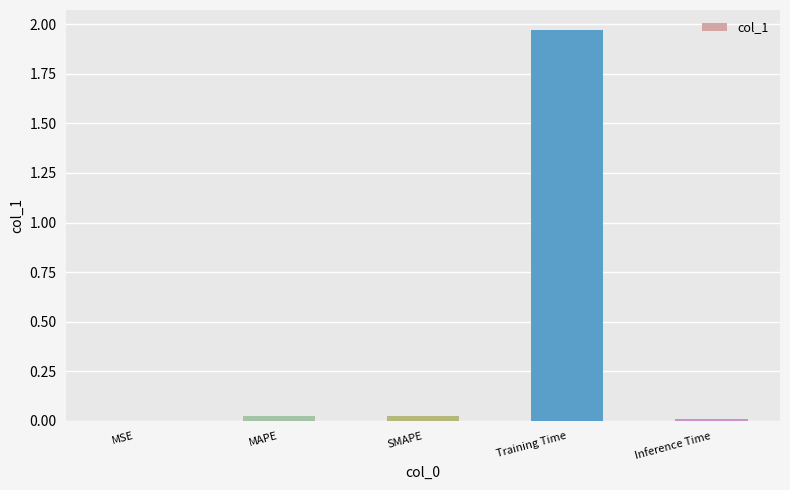

Between Training Time and MSE, which is larger?

Training Time